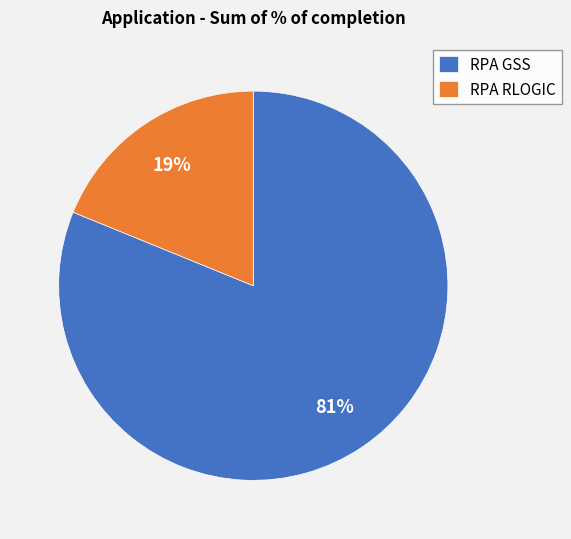

How many slices are in this pie chart?

2